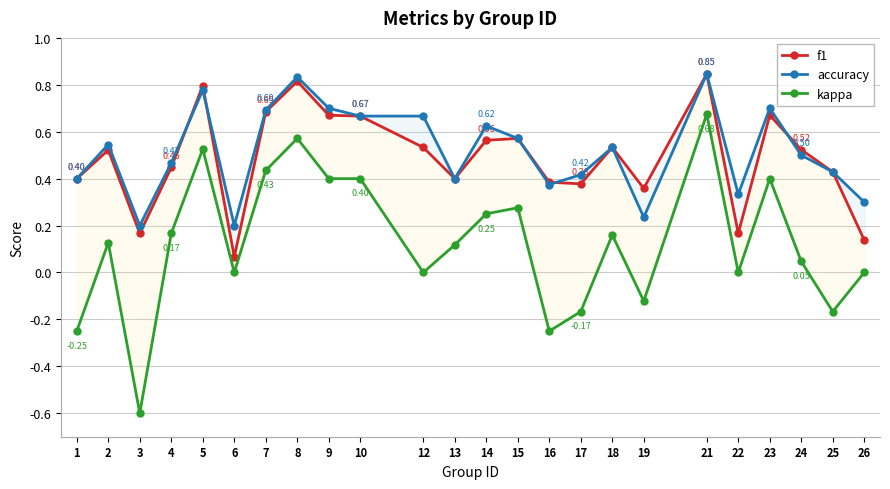

How many lines are shown in the chart?

3